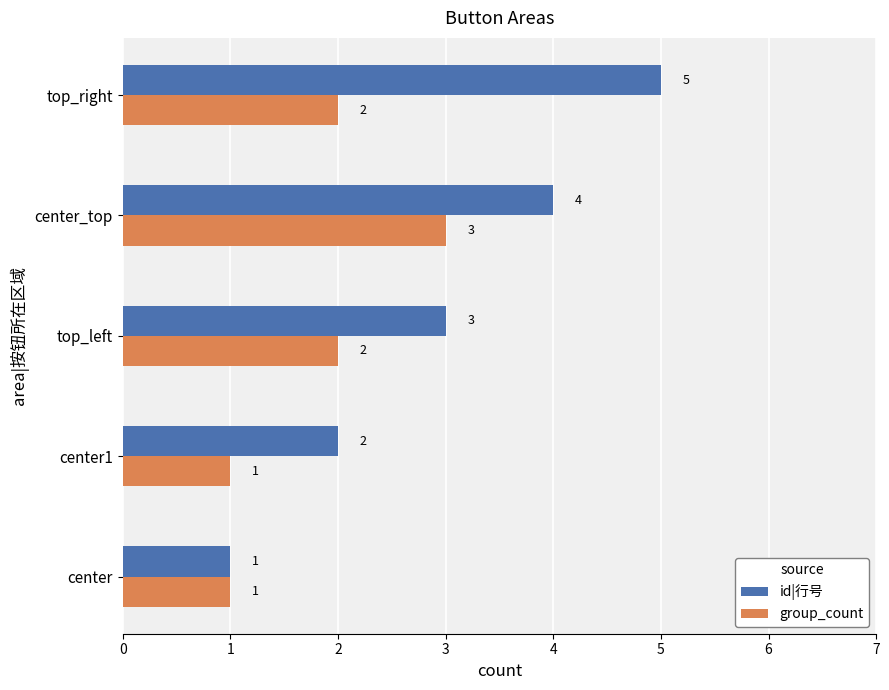

True or false: group_count has a value of 1 at center1.

True